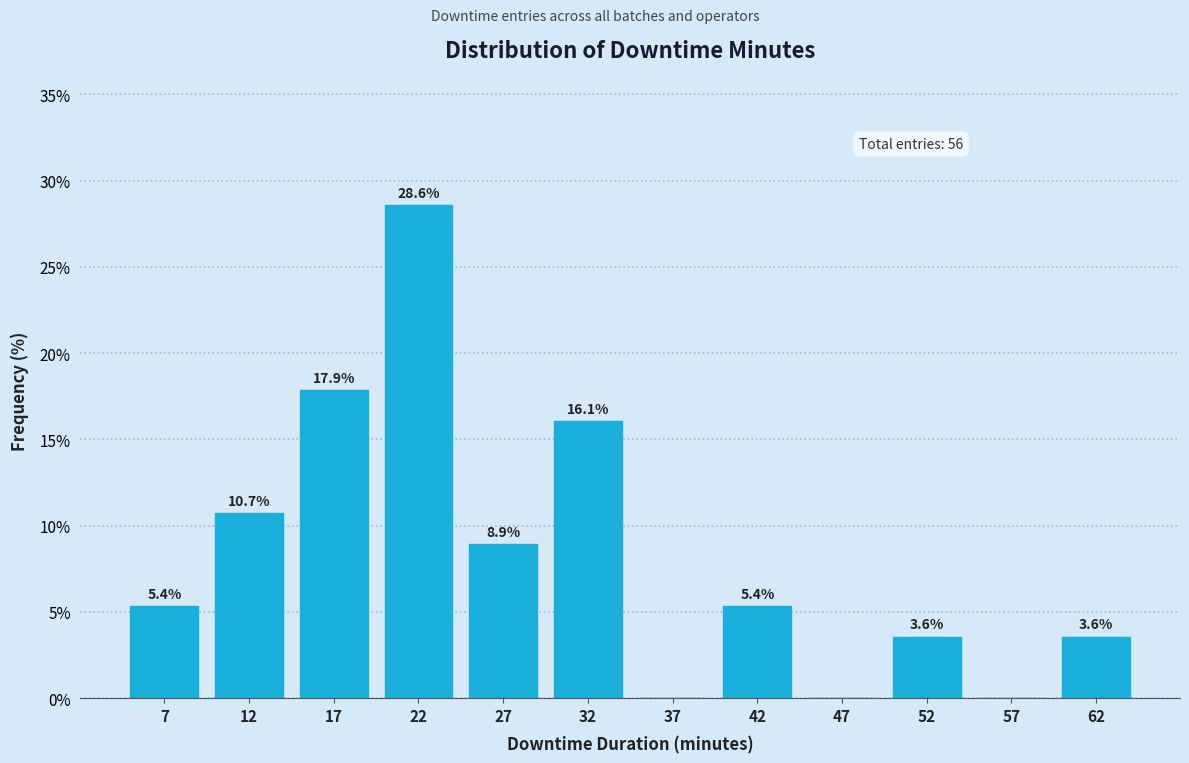

Over which range of the x-axis is the bar tallest?

20 to 25